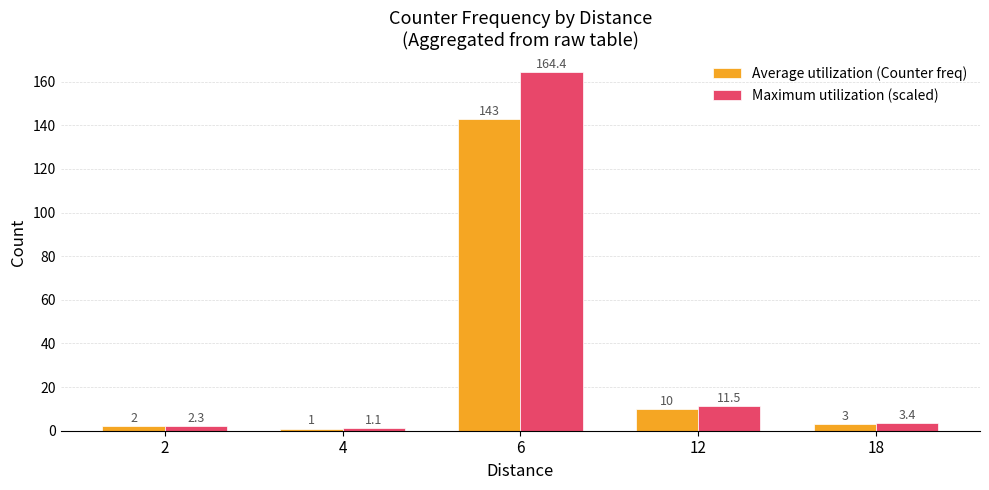

Which series has the largest range (max minus min)?

Maximum utilization (scaled)